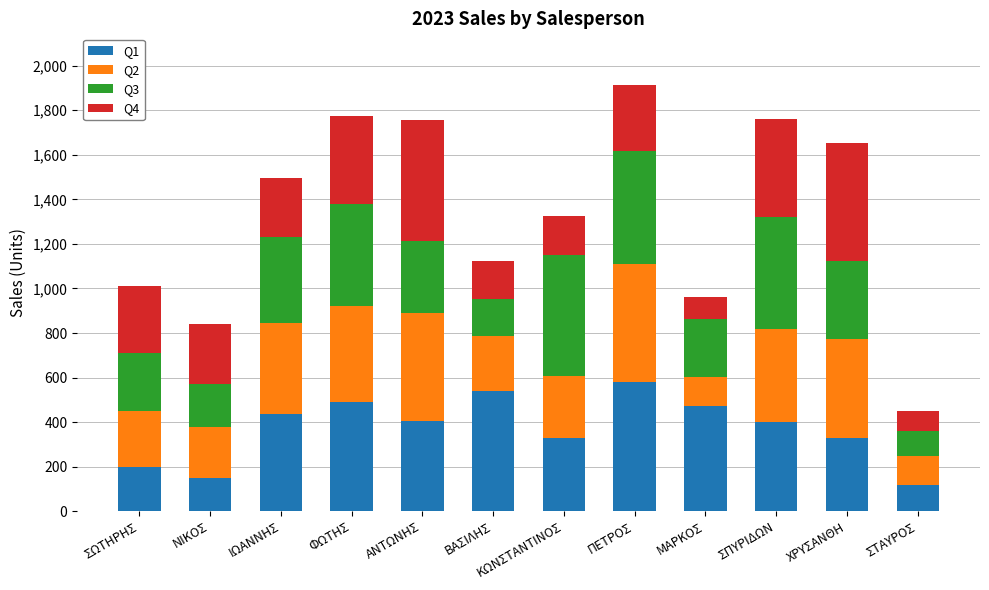

What is the difference between the Q1 values at ΣΤΑΥΡΟΣ and ΧΡΥΣΑΝΘΗ?

210